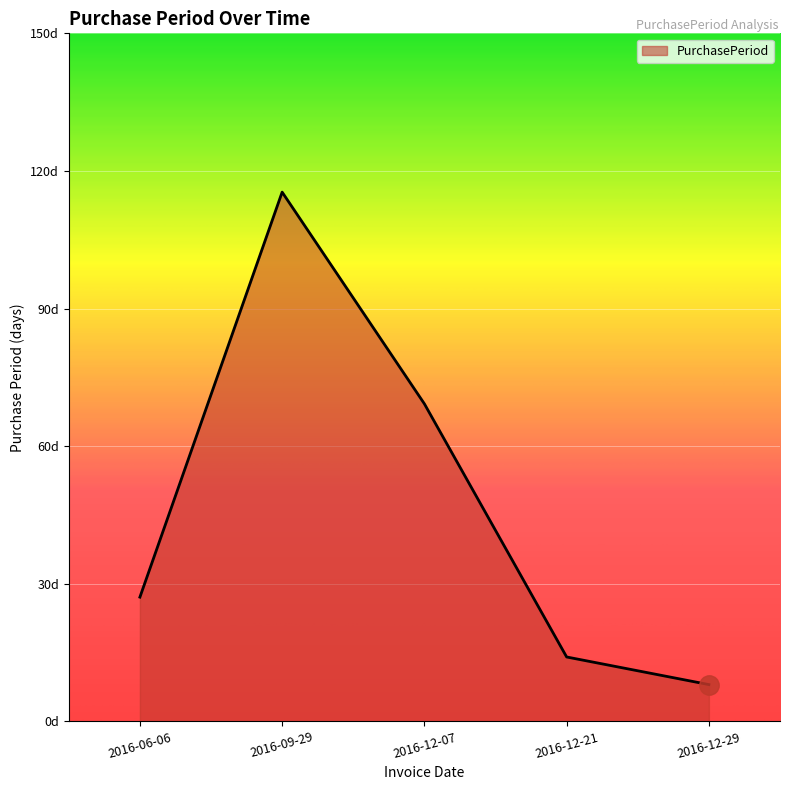

The chart shows a value of 3 at 2016-12-29. True or false?

False